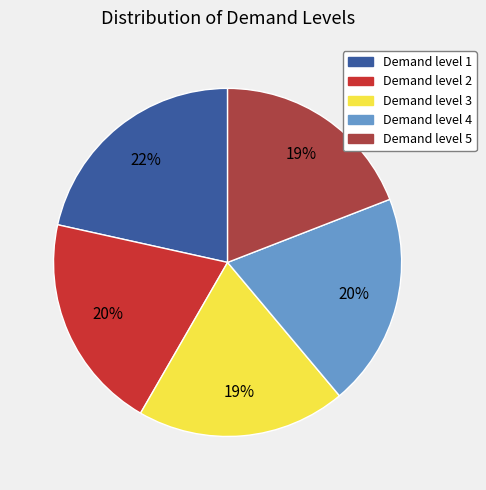

Does Demand level 5 account for over 50% of the chart?

No